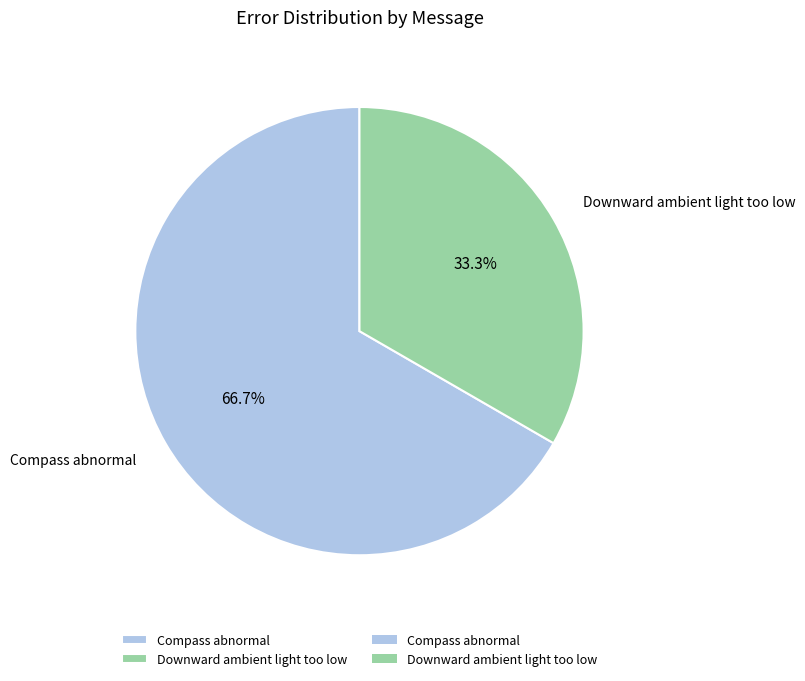

To the nearest percent, what portion does Compass abnormal represent?

67%